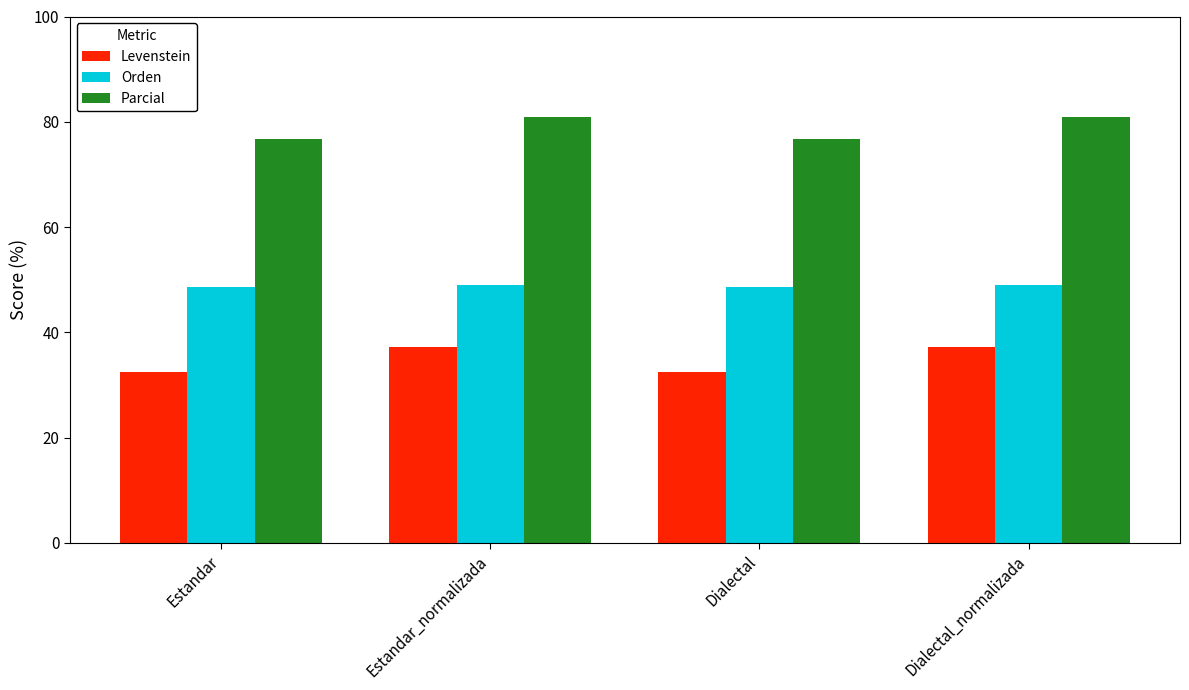

What is the difference between the highest and lowest values at Estandar?

44.2